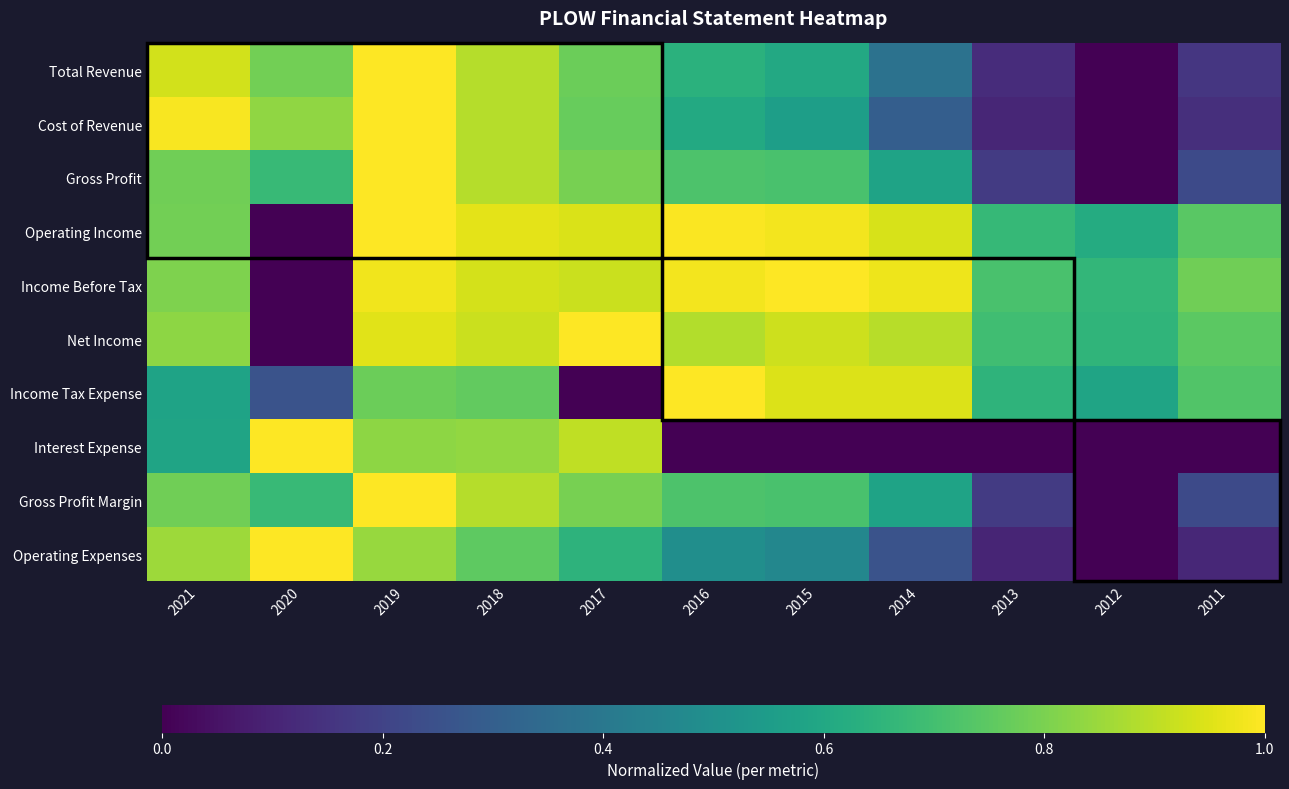

At which category is the sum across all series the highest?

2019